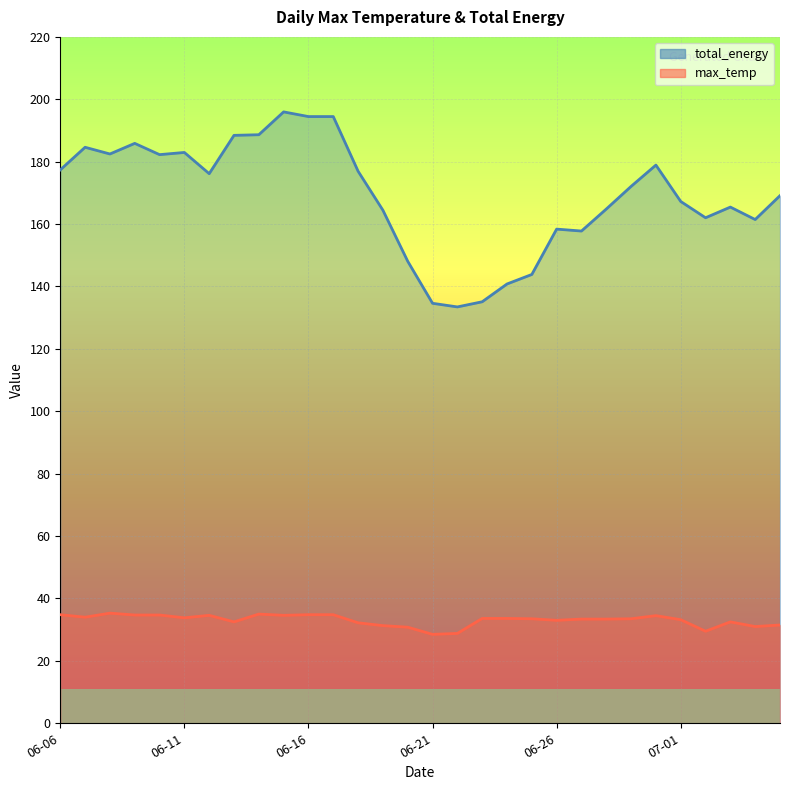

At which category is the sum across all series the highest?

2016-06-15